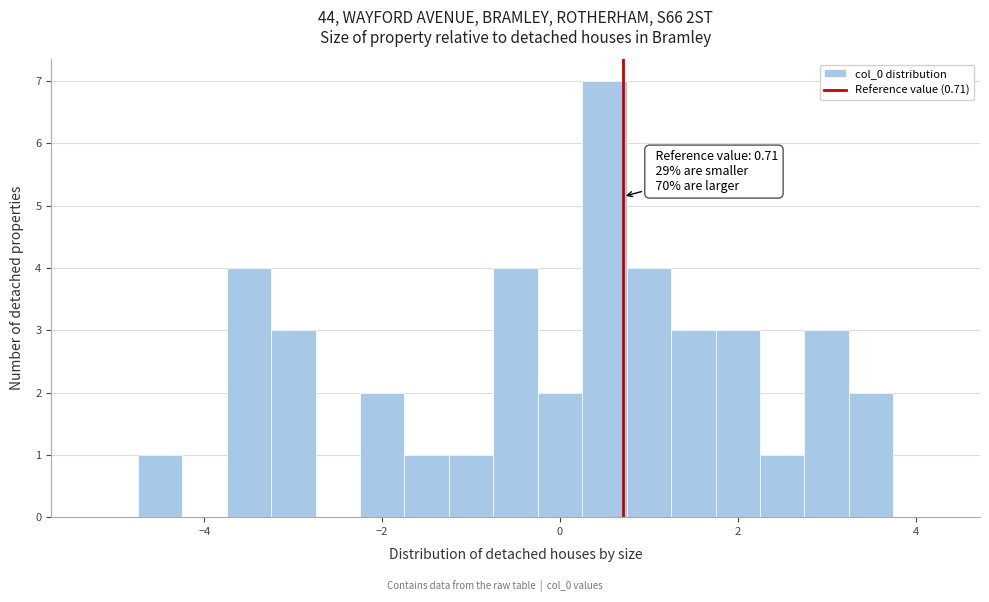

Around what value on the x-axis is the tallest bar? Give the approximate position of its centre, as read against the axis.

0.6